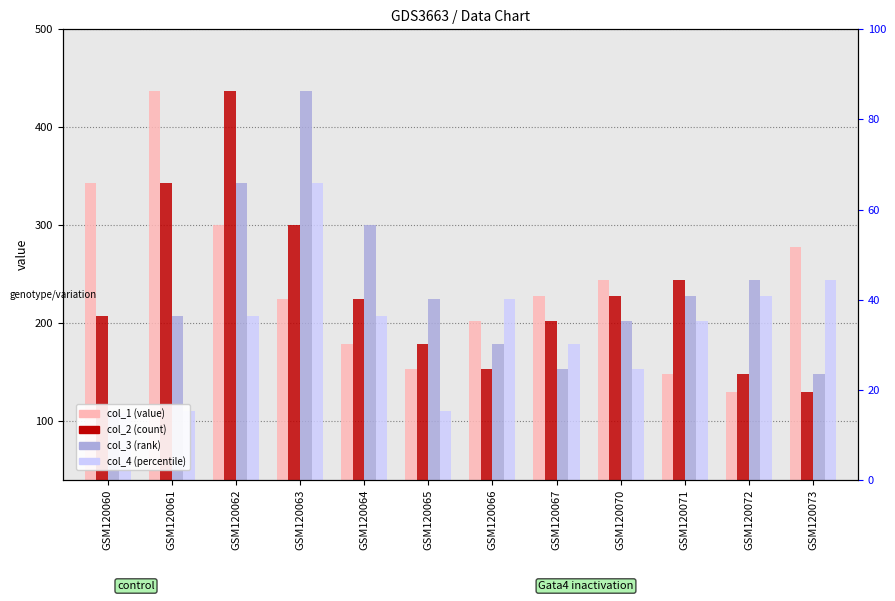

What are all the series names shown in the legend?

col_1, col_2, col_3, col_4